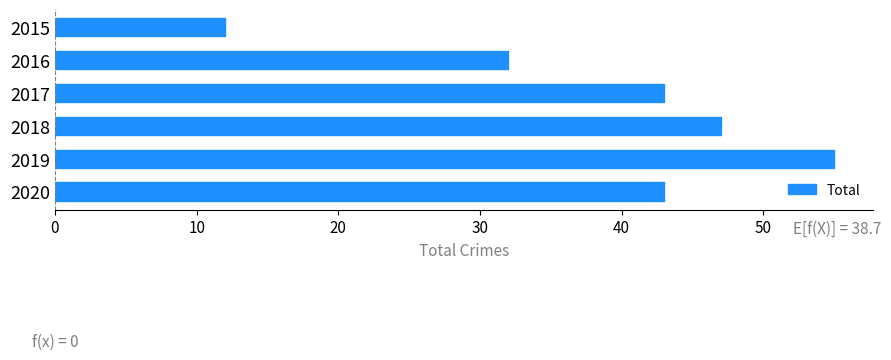

What is the average value?

39